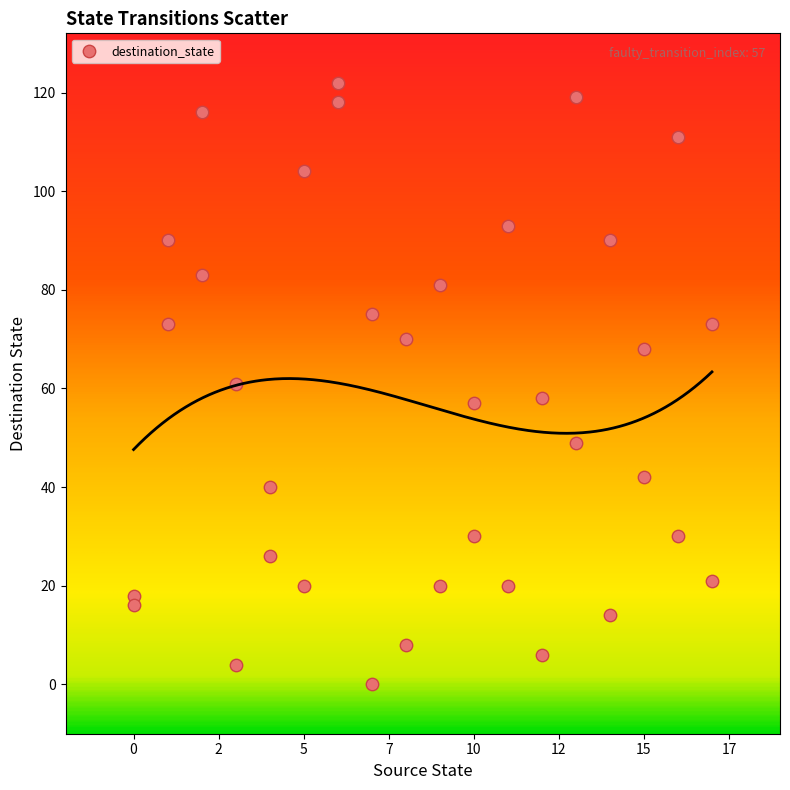

What is the range of Y values (max minus min)?

122